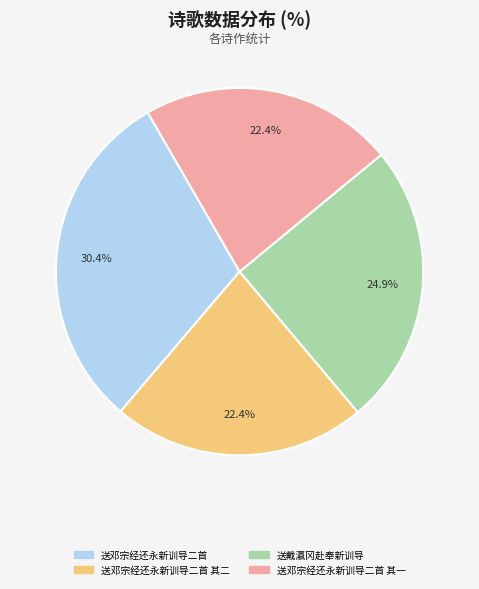

To the nearest percent, what is the difference between the 送邓宗经还永新训导二首 其二 and 送邓宗经还永新训导二首 slice percentages?

8%